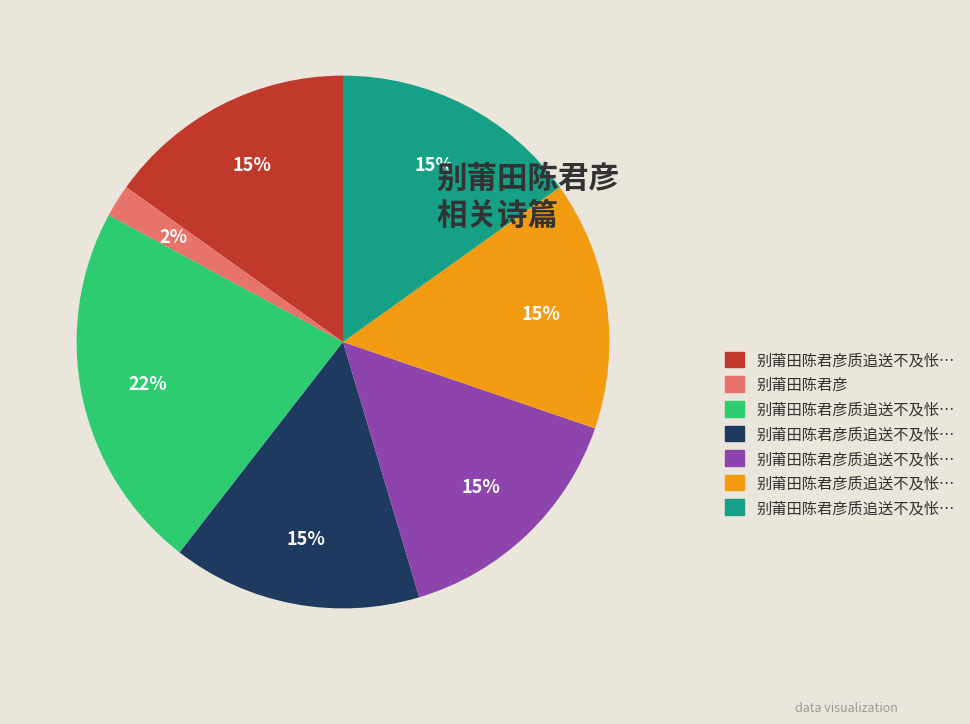

Count the number of slices in the pie.

7